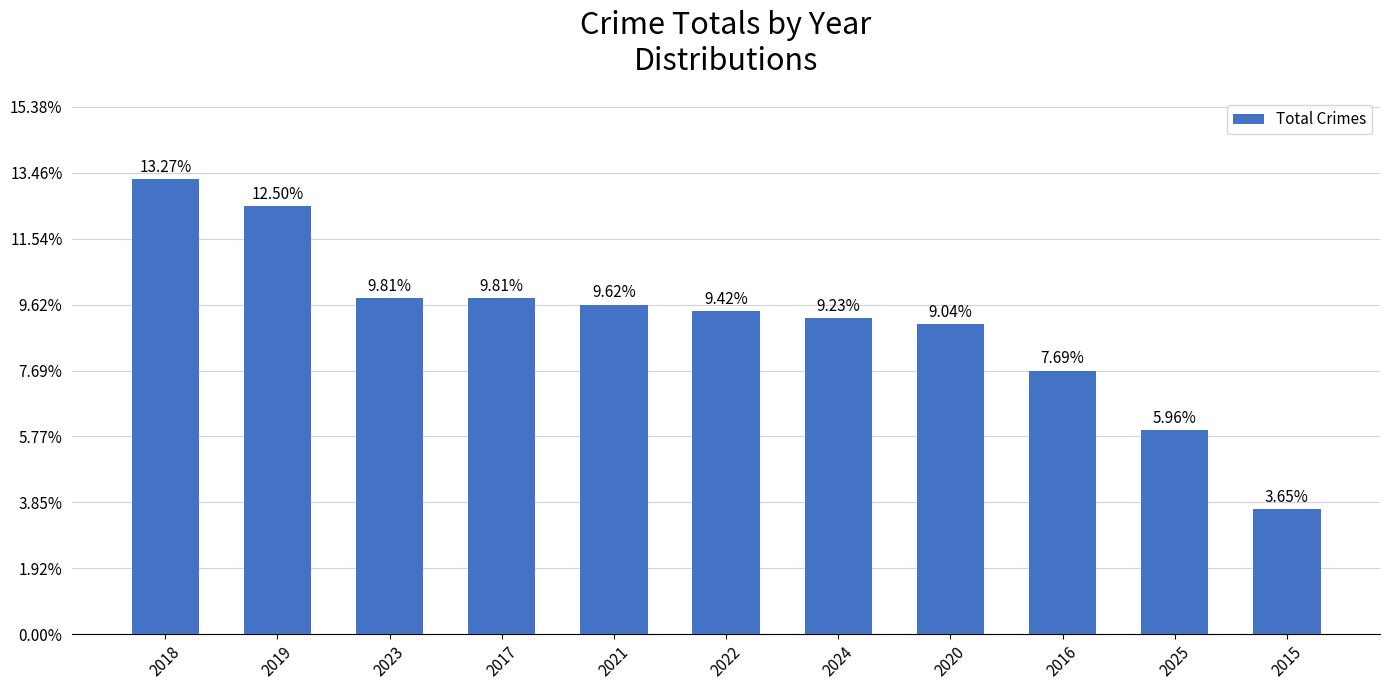

Reading left to right, list all the values displayed in this chart.

2018=69	2019=65	2023=51	2017=51	2021=50	2022=49	2024=48	2020=47	2016=40	2025=31	2015=19